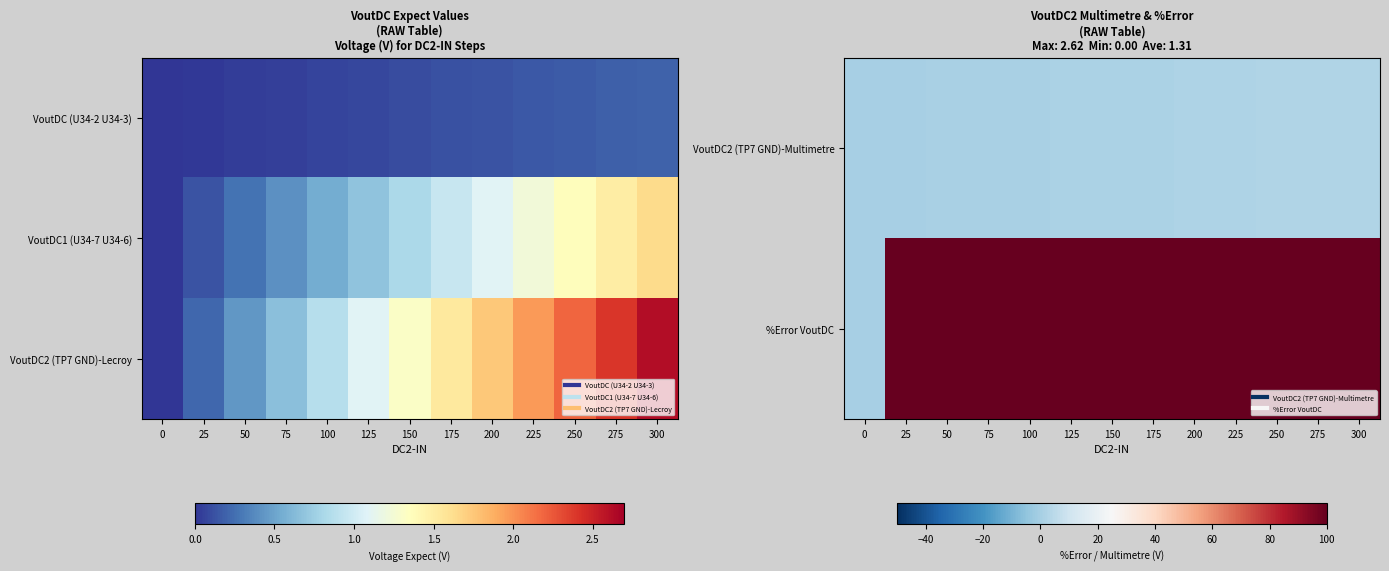

The %Error VoutDC series shows 100.0 at 250. True or false?

True